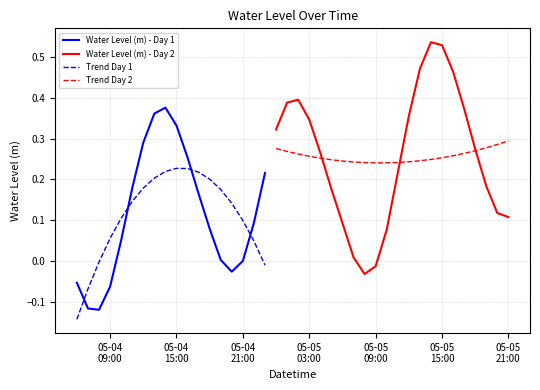

What is the change in value from 2023-05-05 11:00:00 to 2023-05-05 12:00:00?

+0.1